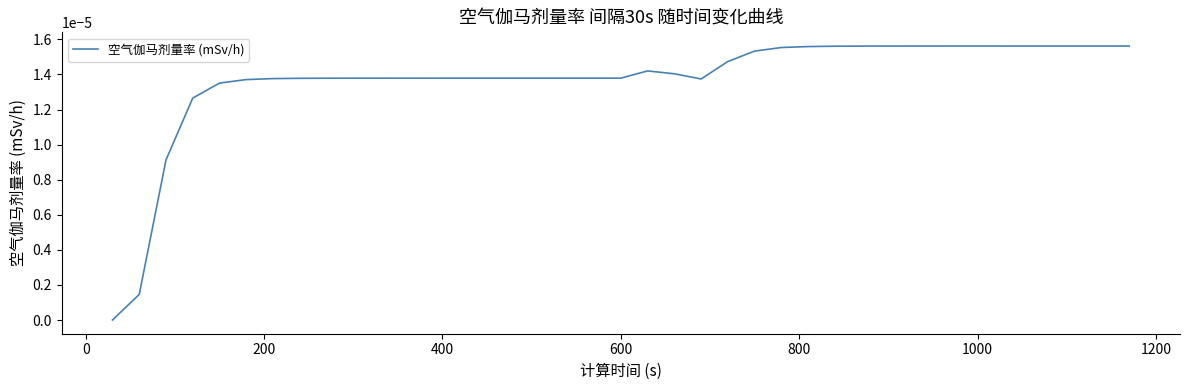

Does the chart display data point markers on the line(s)?

No